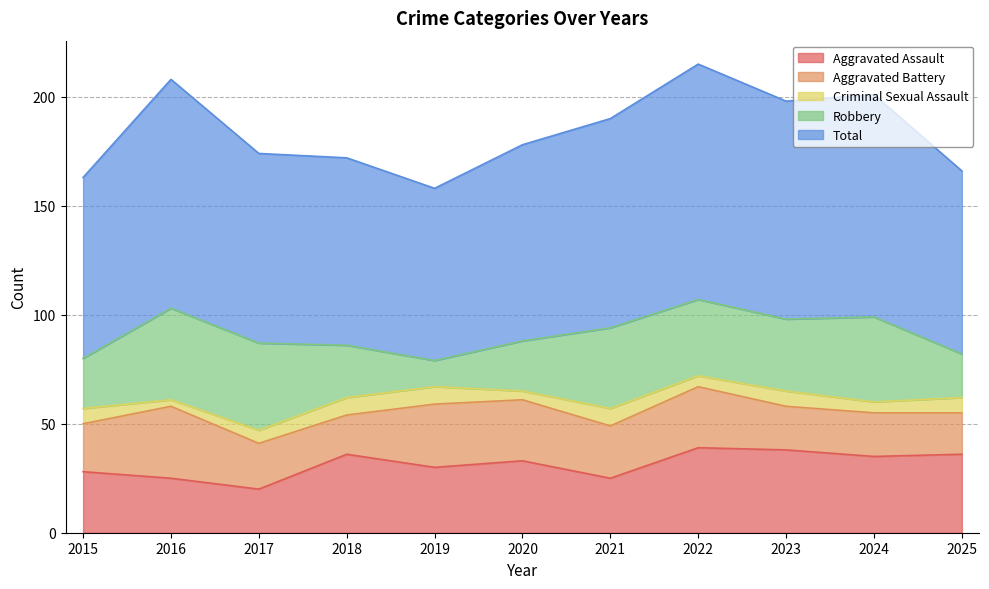

How many values in the Criminal Sexual Assault series exceed 7?

3